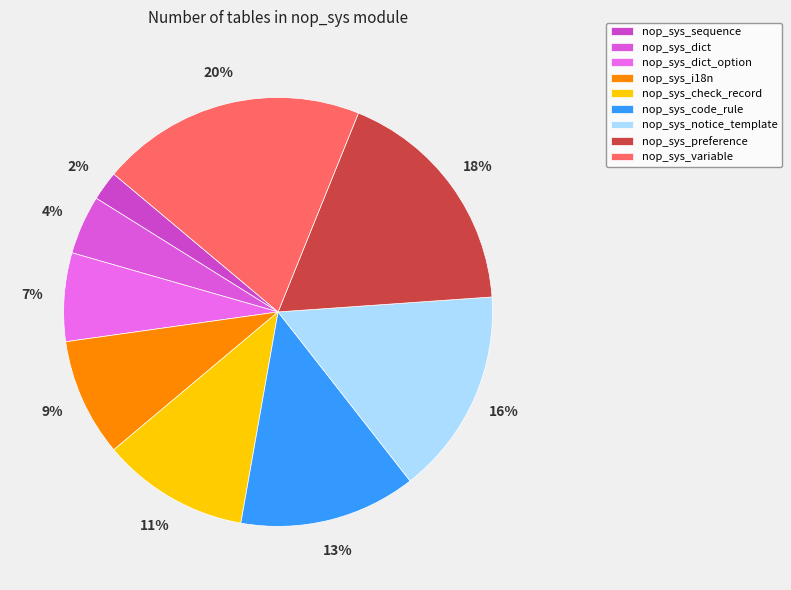

Approximately how many times larger is the value at nop_sys_check_record compared to nop_sys_notice_template?

0.7